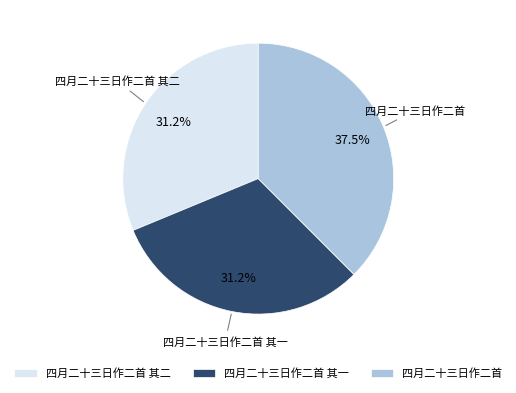

How many slices are in this pie chart?

3